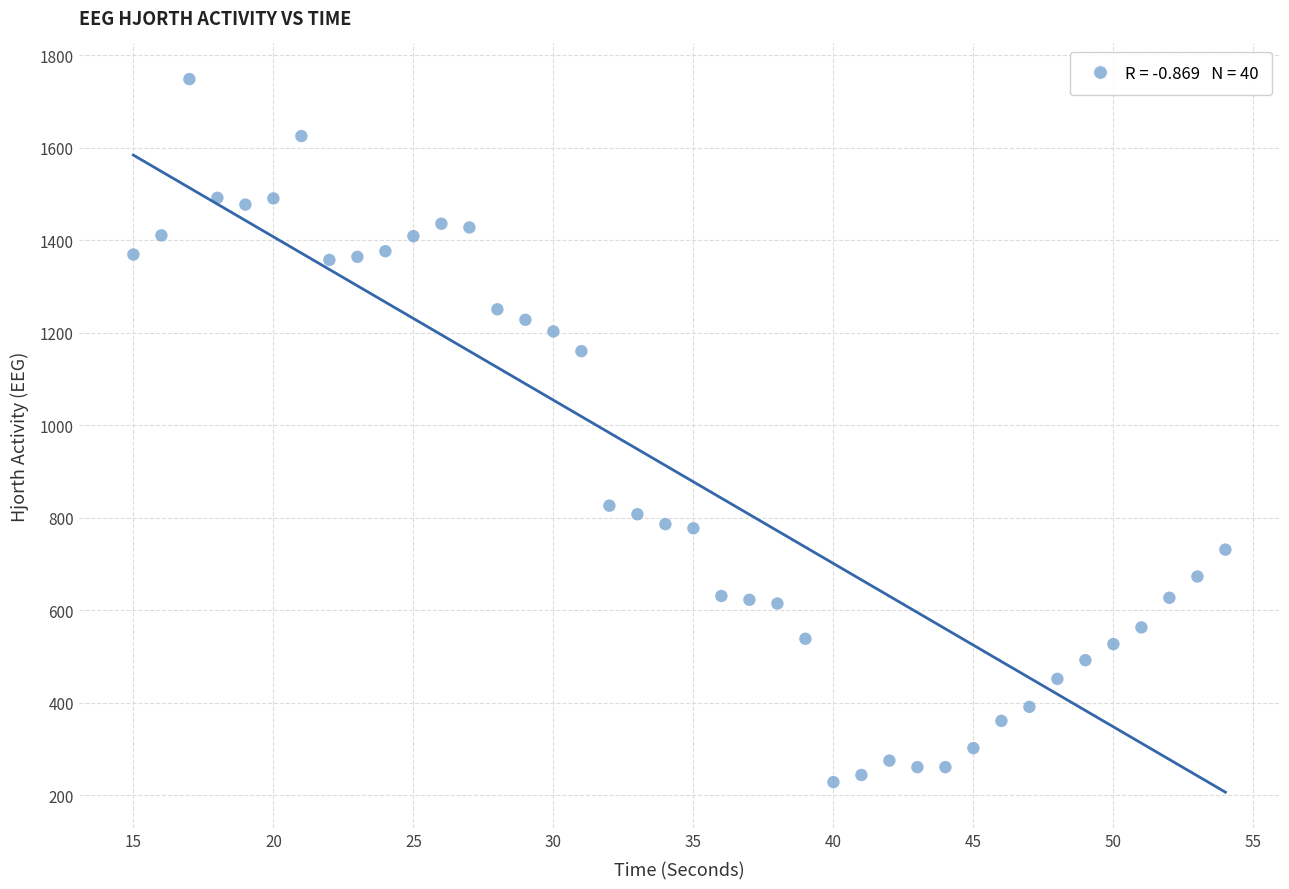

What is the range of X values (max minus min)?

39.0